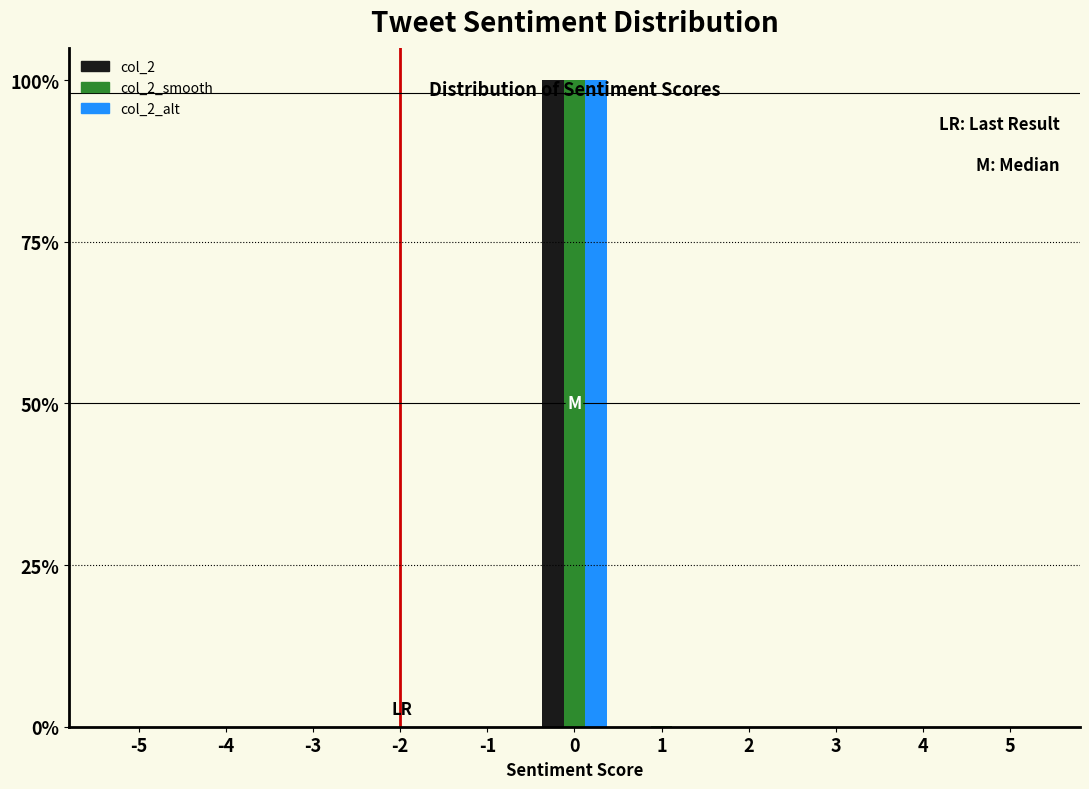

Which series changed the most between 0 and 5?

col_2